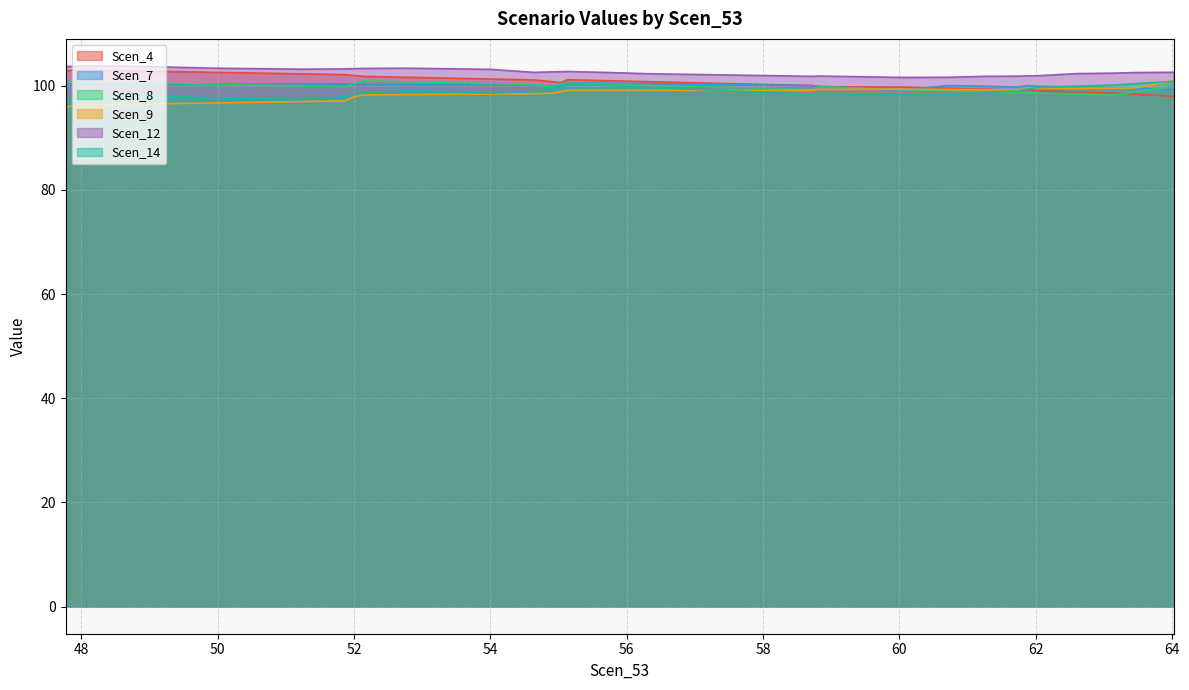

What is the approximate value of Scen_9 at 47.767277995232504?

95.9